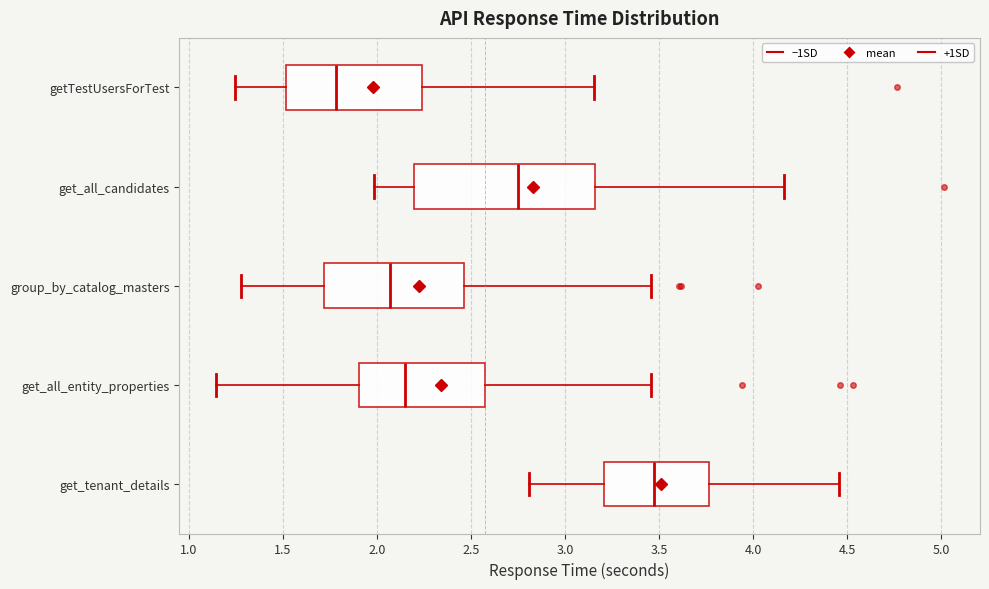

Where is the left edge of the box for getTestUsersForTest on the x-axis? The values are not printed on the chart, so give them approximately, as read against the axis.

1.50